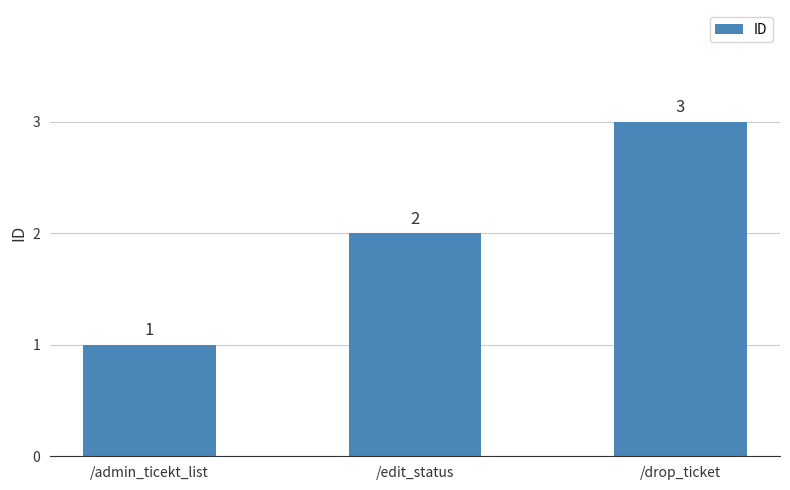

What position from the right is /drop_ticket?

1